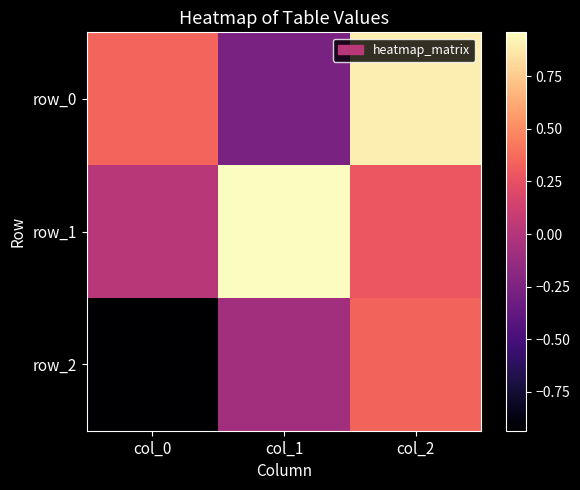

Which series has the largest range (max minus min)?

row_2